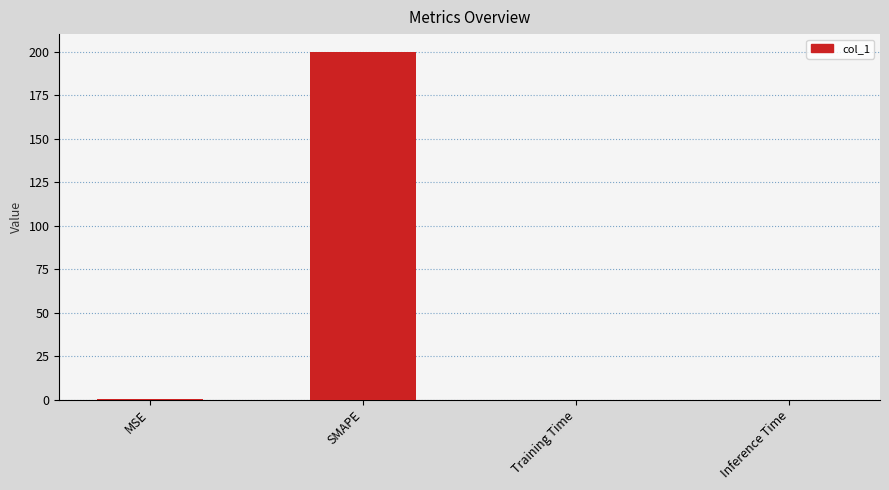

Read the value at SMAPE.

200.0